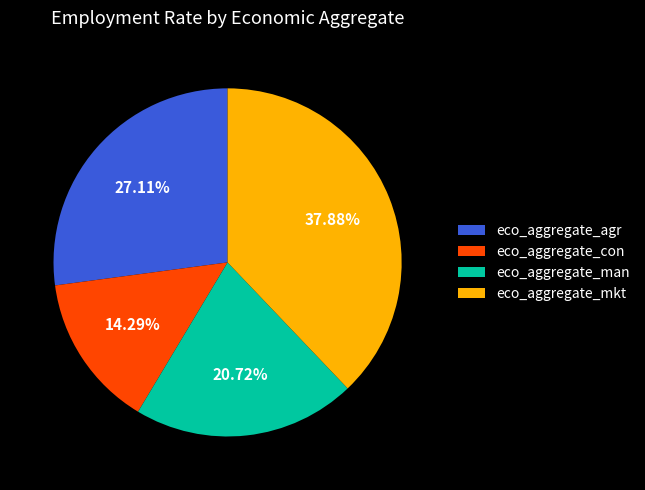

To the nearest percent, what portion does eco_aggregate_con represent?

14%